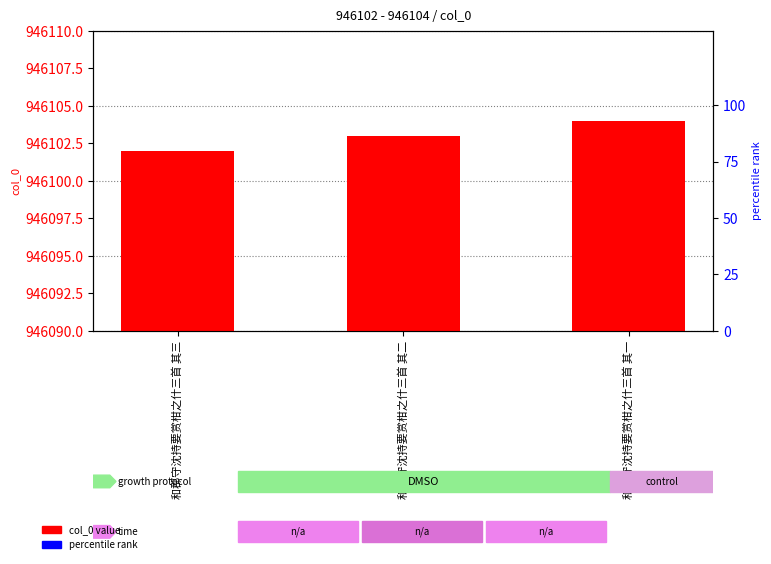

What are all the series names shown in the legend?

col_0 value, percentile rank